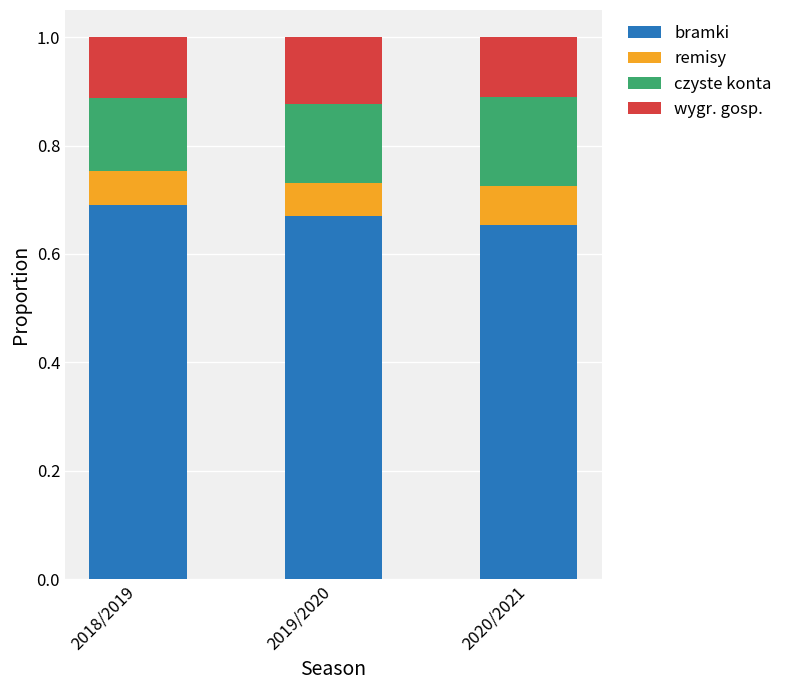

What is the sum of all bramki values?

2.0